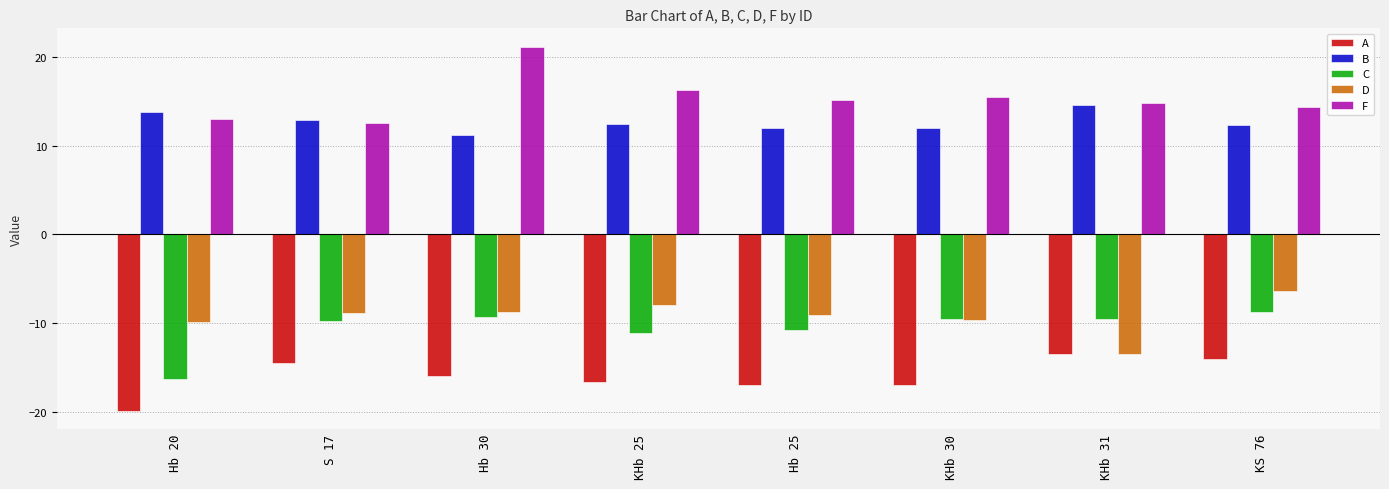

Is it true that F equals 20.5 at Hb 25?

False